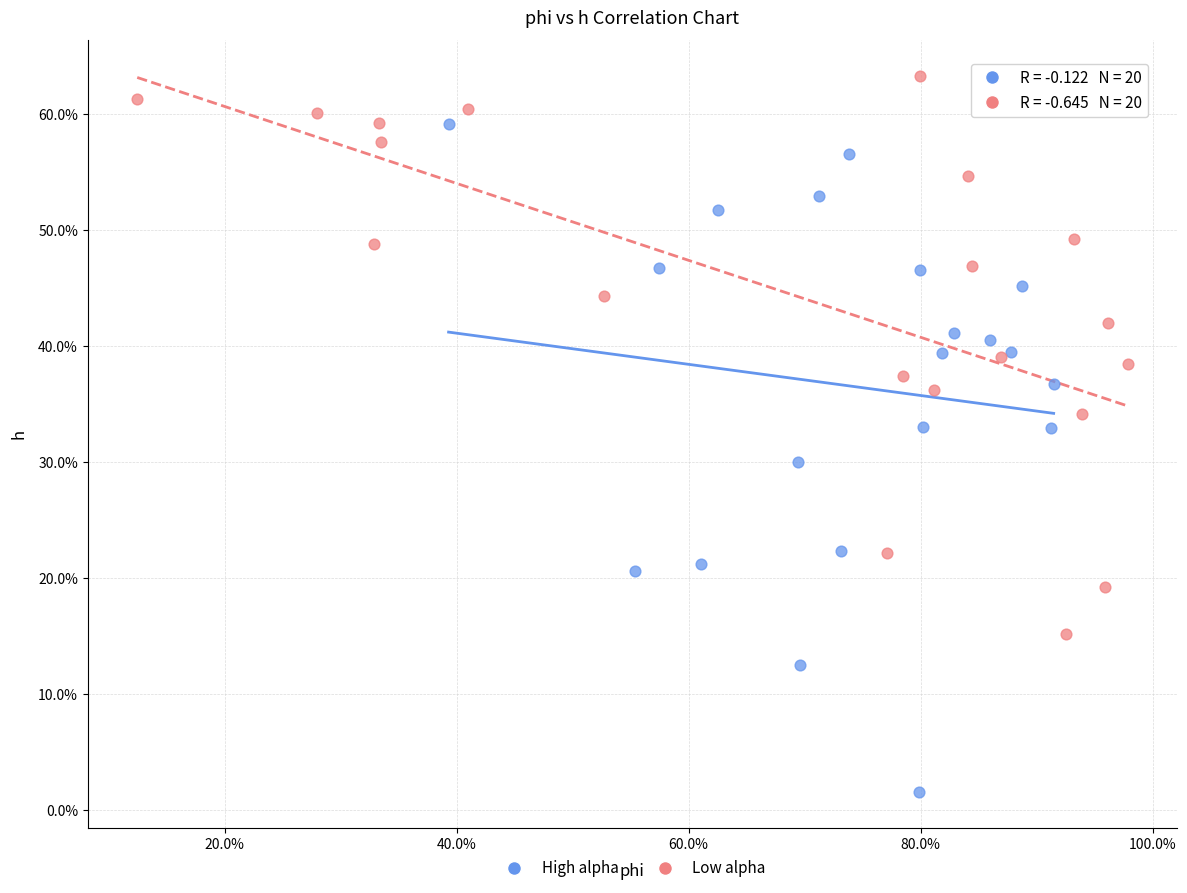

Which series contains the lowest Y value?

High alpha